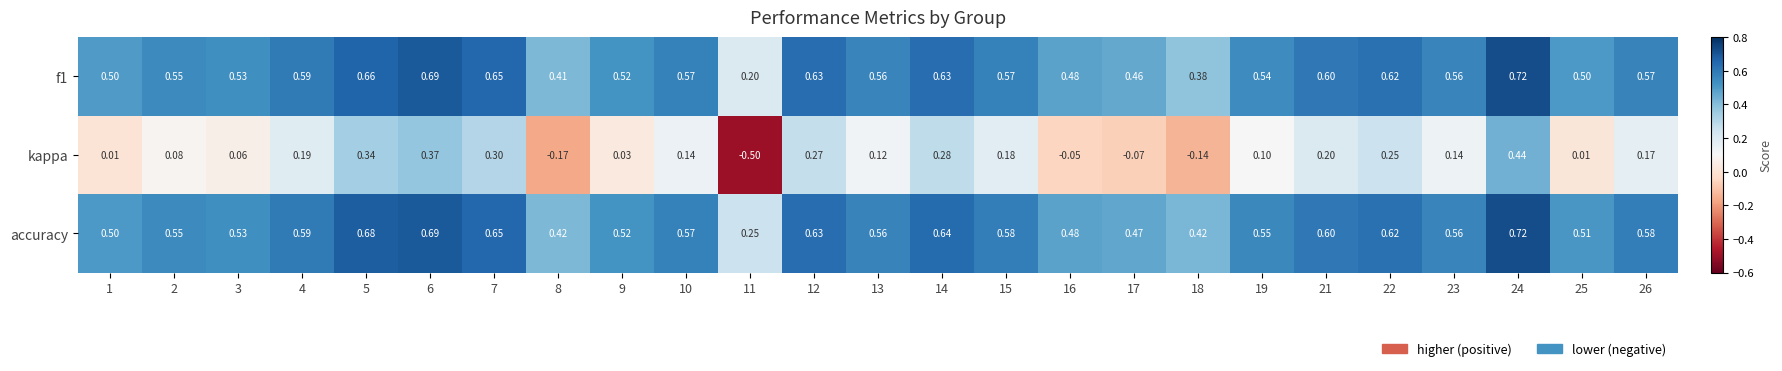

Which series has the largest total across all categories?

accuracy